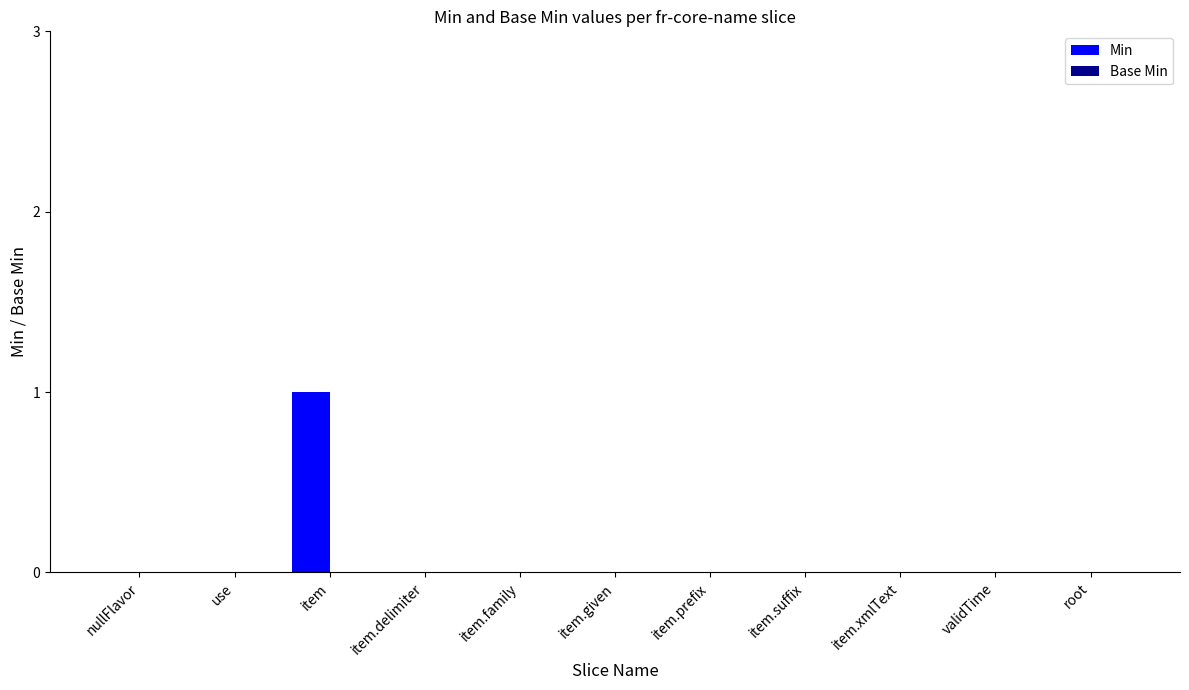

Which category has the highest value across all series?

item